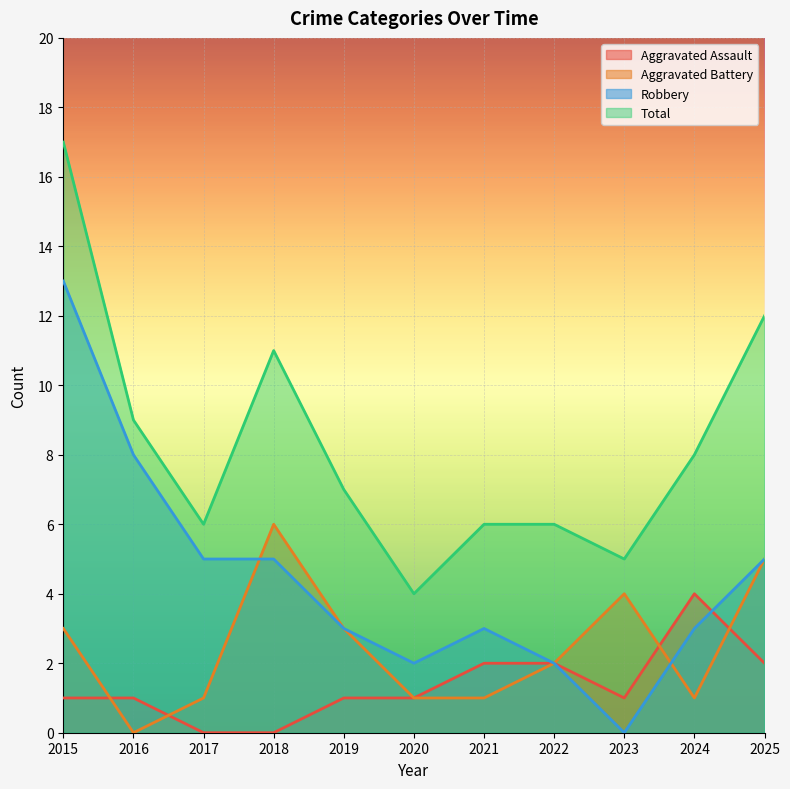

Count the number of data series in this chart.

4